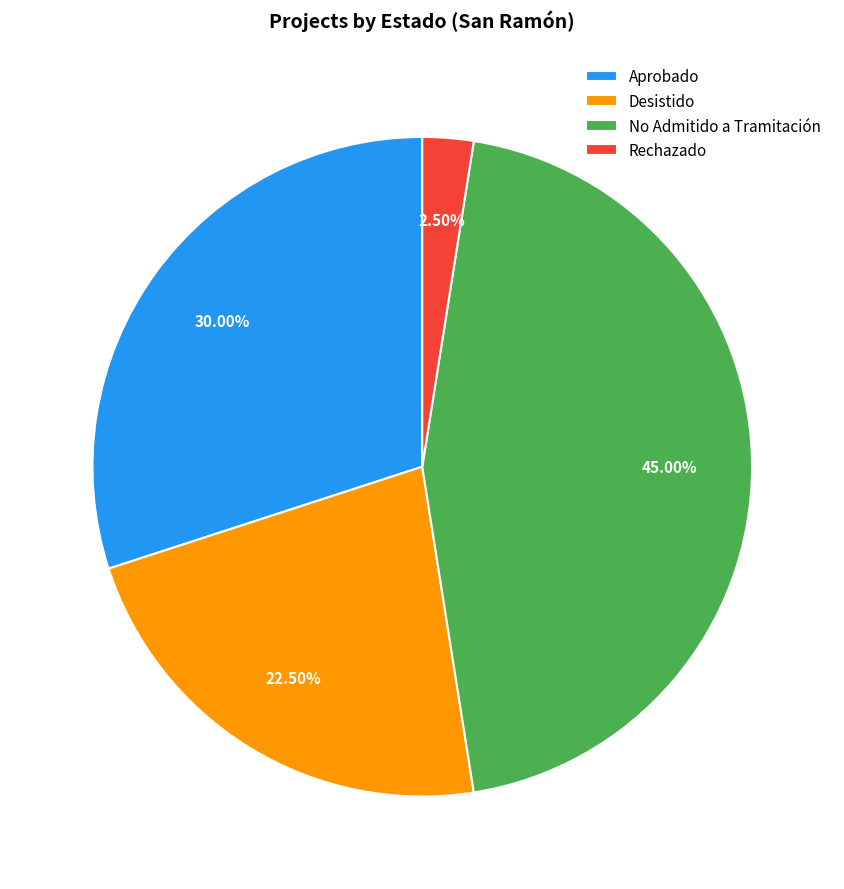

What is the smallest slice in the pie chart?

Rechazado